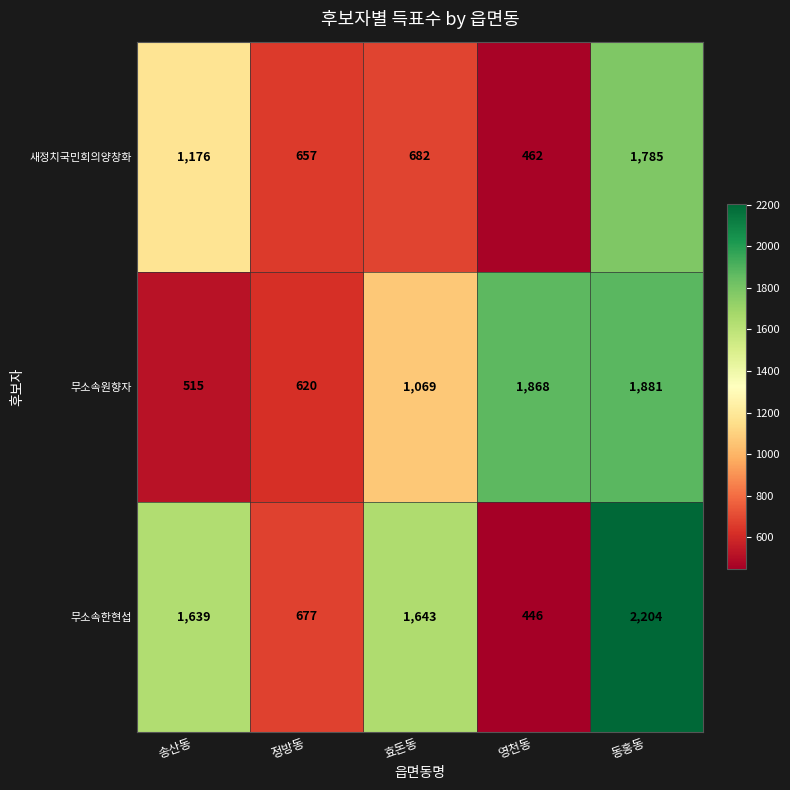

Rank the series by their average value, from highest to lowest.

무소속한현섭, 무소속원향자, 새정치국민회의양창화